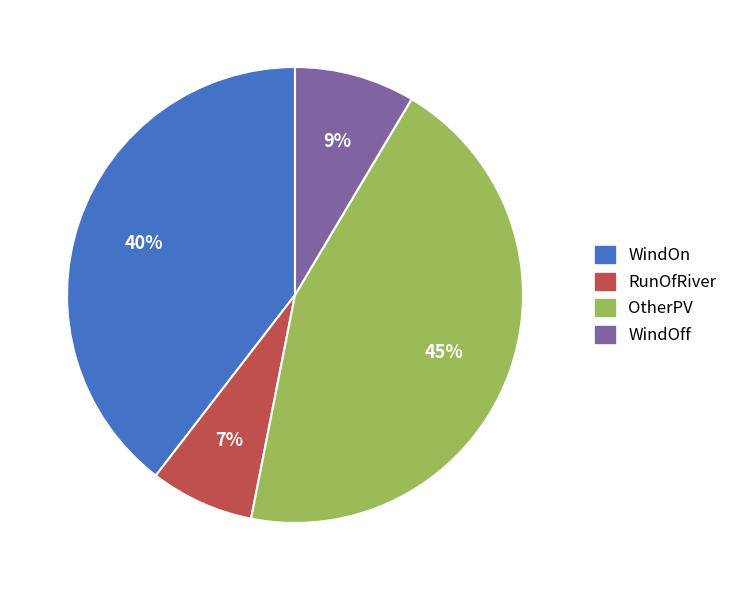

Which slice is the smallest?

RunOfRiver